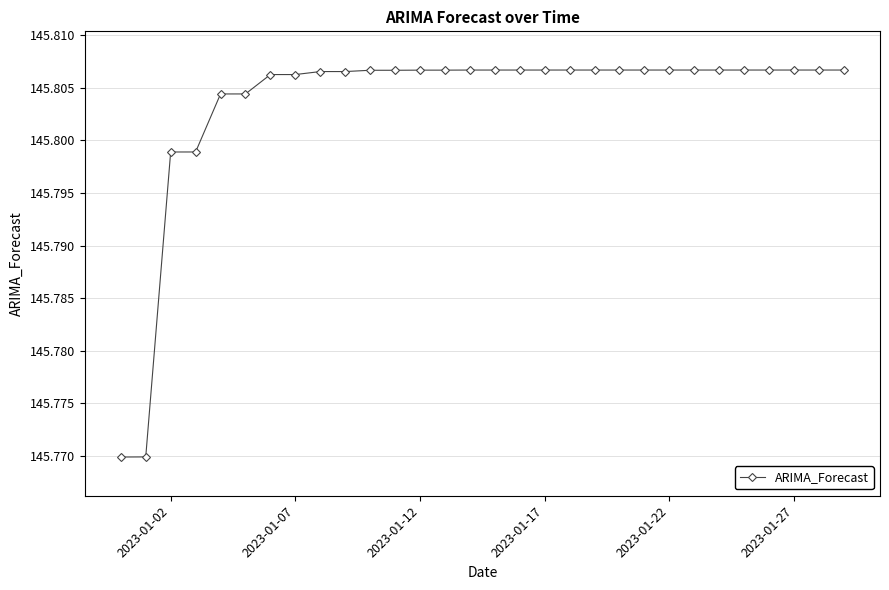

How many values are between 145 and 146?

30